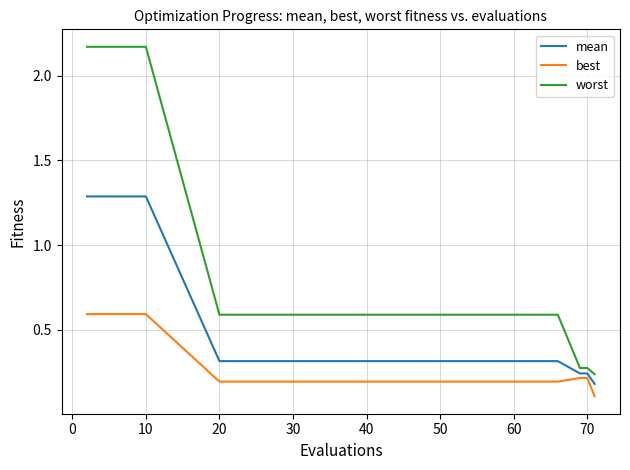

What is the approximate value of worst at 60?

0.6